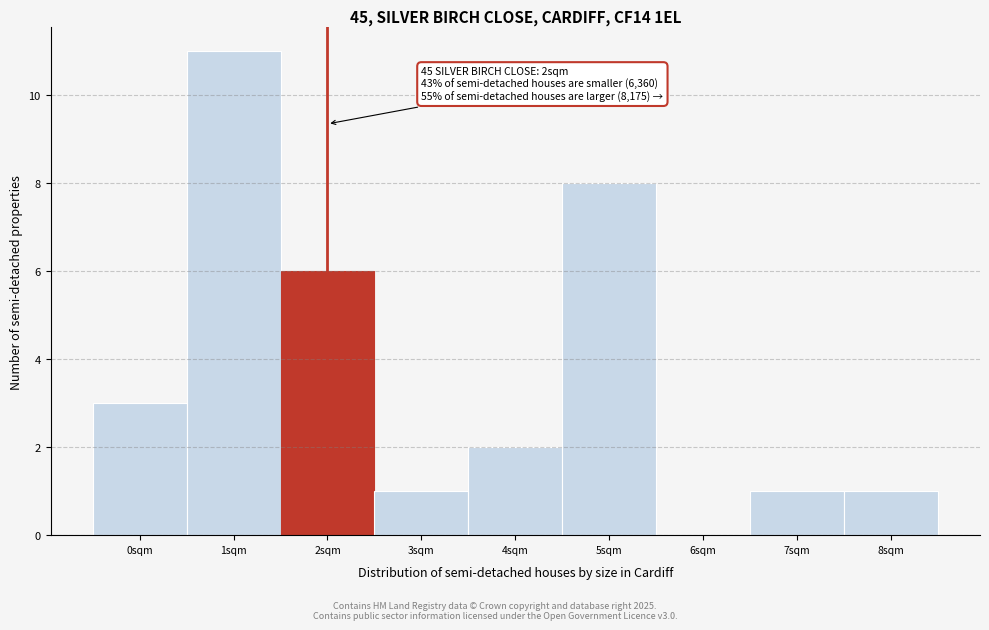

Reading left to right, what are all the values shown in this chart?

0sqm=3	1sqm=11	2sqm=6	3sqm=1	4sqm=2	5sqm=8	6sqm=0	7sqm=1	8sqm=1